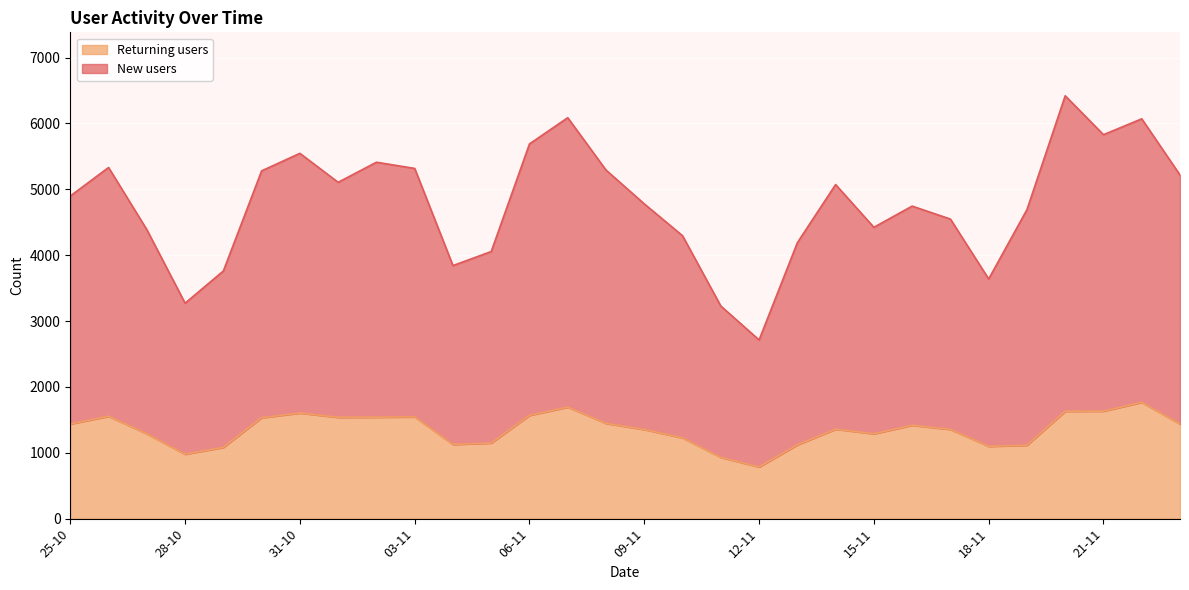

What is the sum of the Returning users values at 26-10 and 29-10?

2636